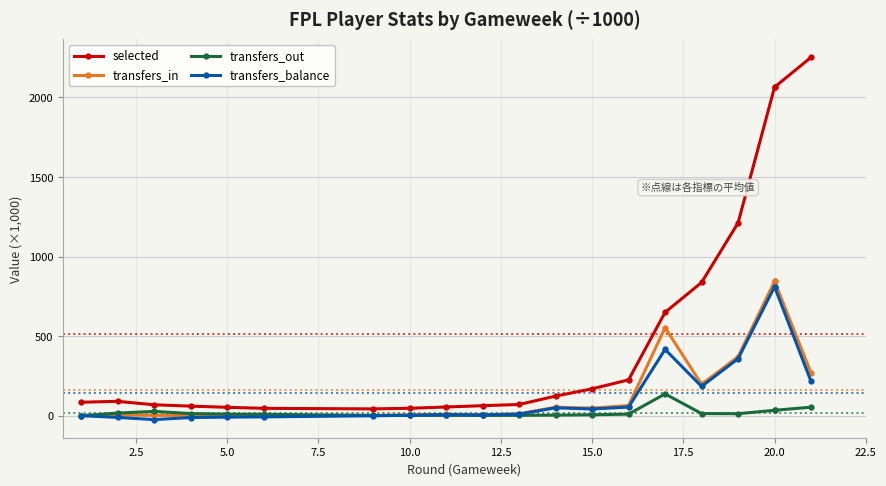

Does the chart display data point markers on the line(s)?

Yes